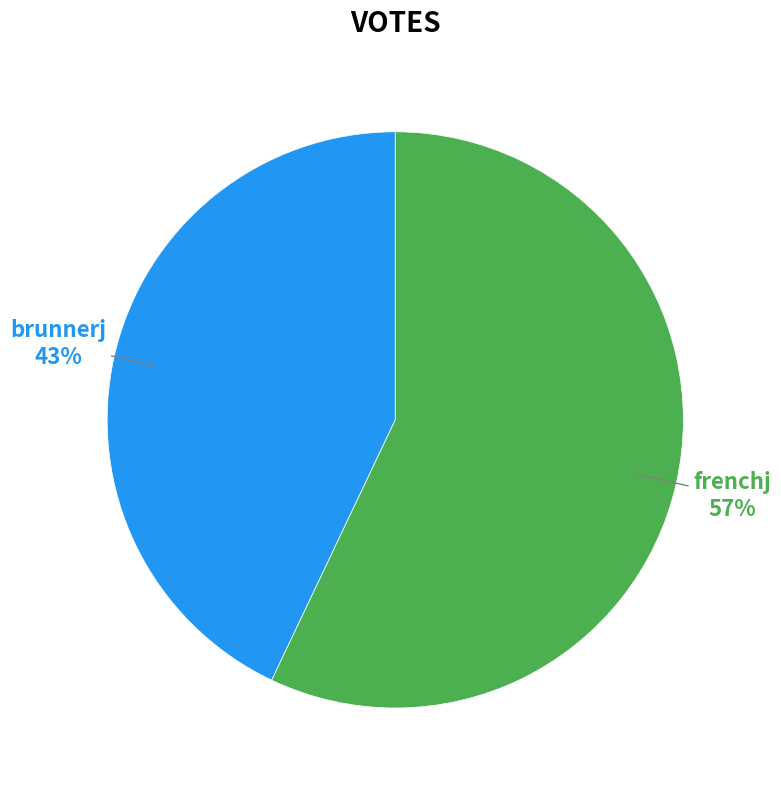

Is it true that brunnerj is 30% of the pie?

False